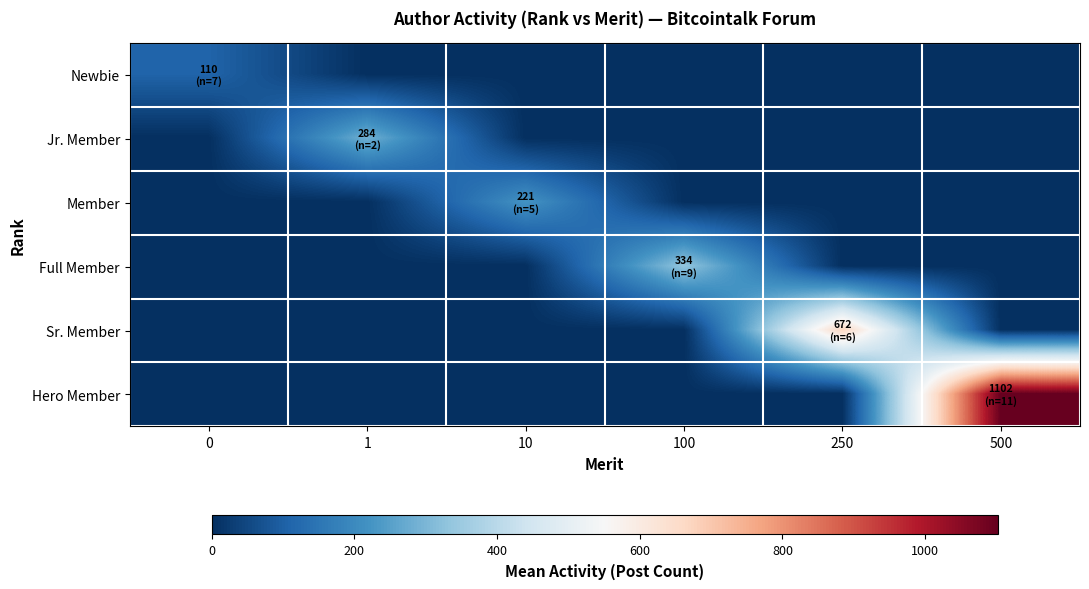

Which series has the widest spread of values?

Hero Member